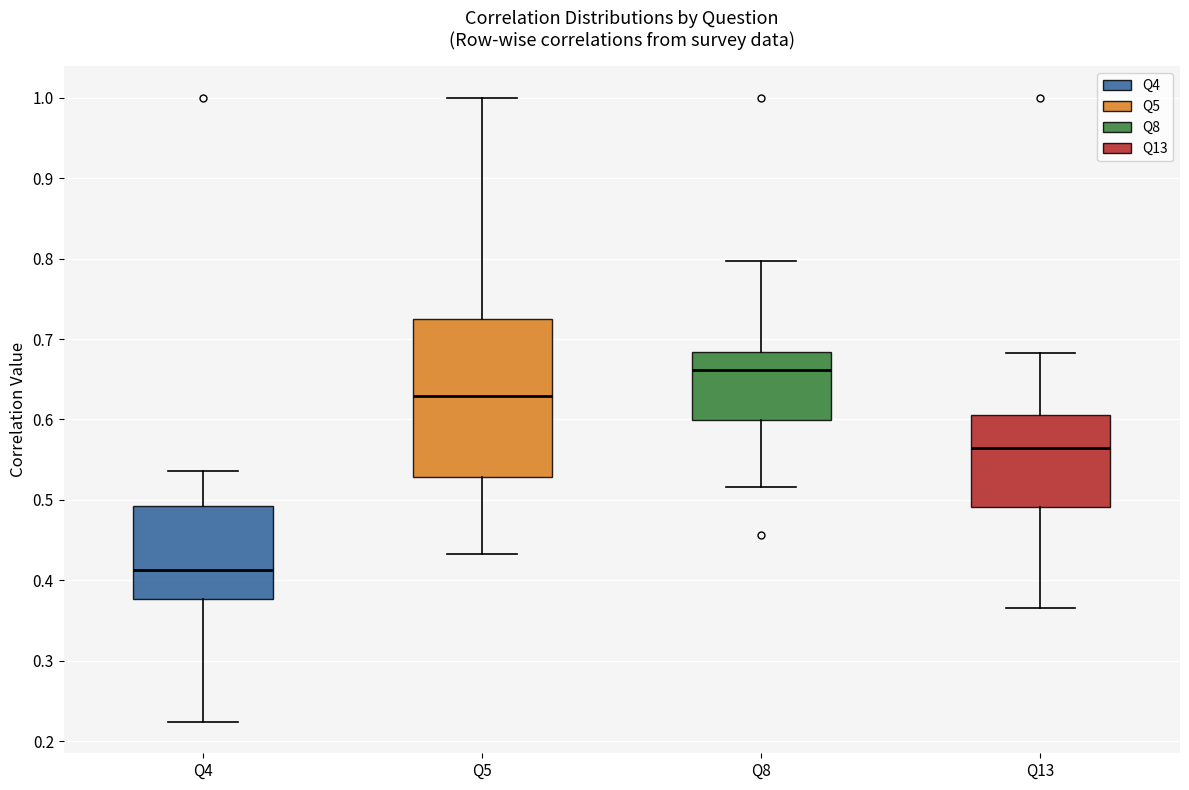

Reading left to right, transcribe this box plot: for each box, give where its median line is, the range the box spans, and where its two whiskers end, as read against the y-axis. The values are not printed on the chart, so give them approximately, as read against the axis.

Q4: median 0.41, box 0.38 to 0.49, whiskers 0.22 to 0.54
Q5: median 0.63, box 0.53 to 0.72, whiskers 0.43 to 1.00
Q8: median 0.66, box 0.60 to 0.68, whiskers 0.52 to 0.80
Q13: median 0.56, box 0.49 to 0.61, whiskers 0.37 to 0.68